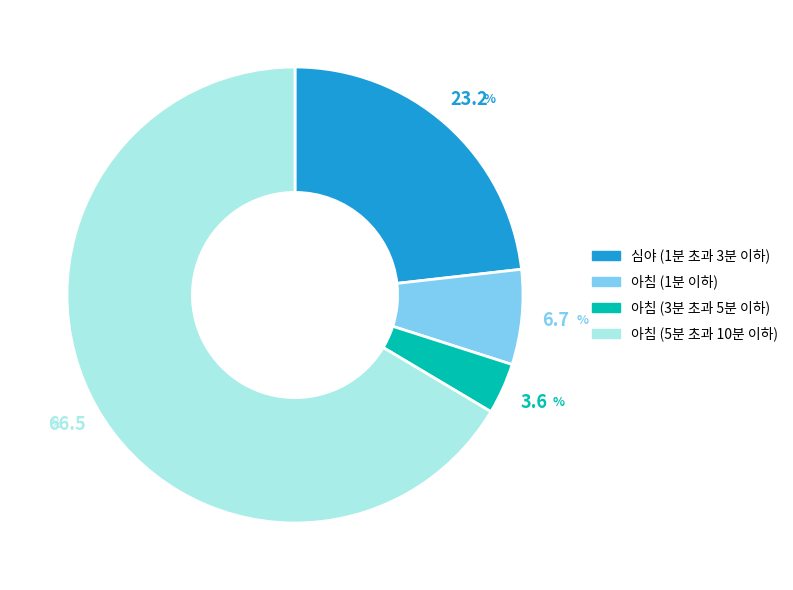

What is the ratio of the value at 심야 (1분 초과 3분 이하) to the value at 아침 (3분 초과 5분 이하)?

6.4